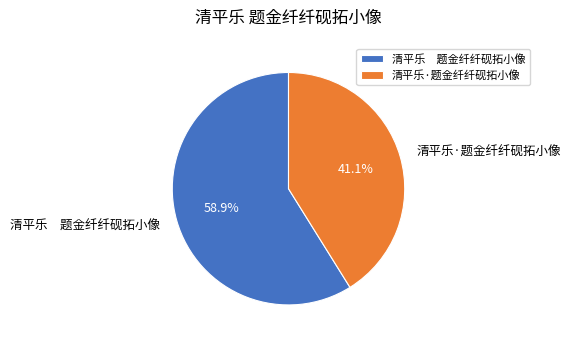

Approximately how many times larger is the value at 清平乐 题金纤纤砚拓小像 compared to 清平乐·题金纤纤砚拓小像?

1.4